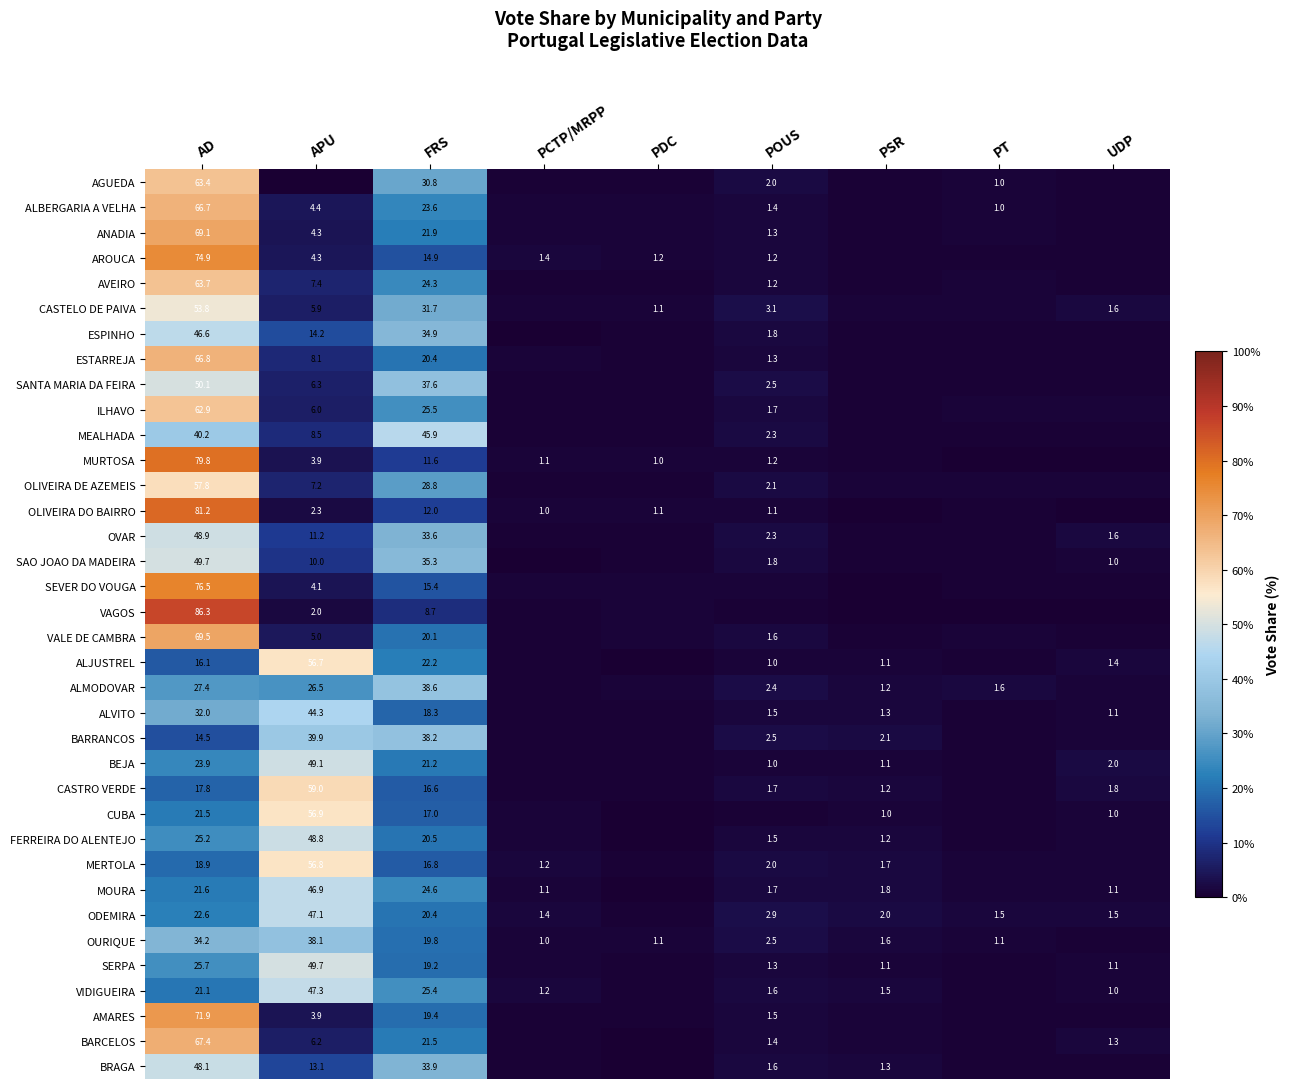

What value does the OURIQUE series have at PDC?

1.1